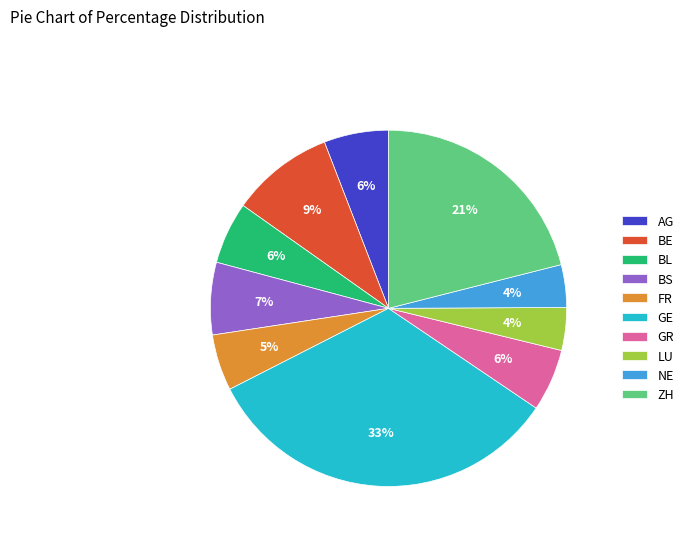

Is the sum of BS and GE greater than half?

No